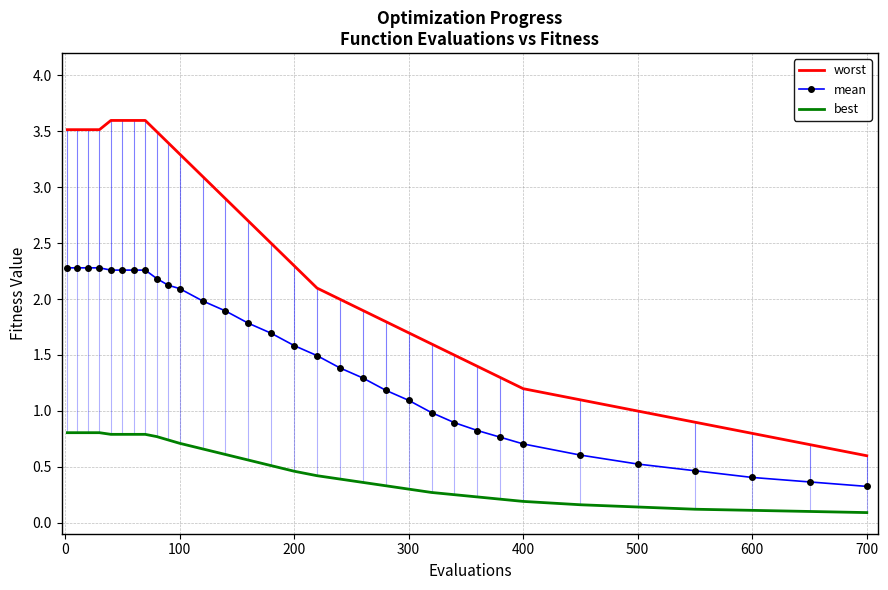

Which series has the largest total across all categories?

worst